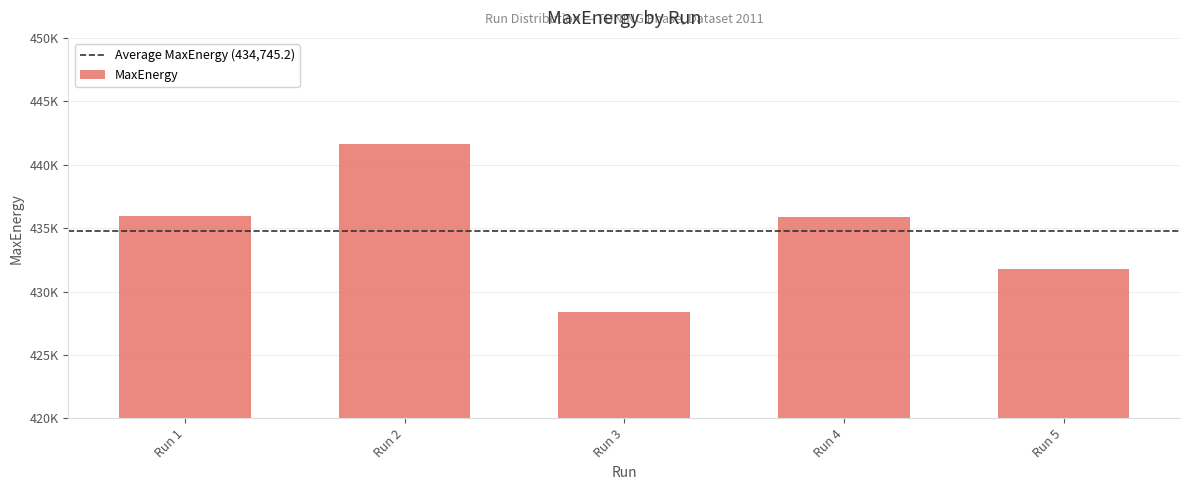

Reading right to left, extract all data points from this chart.

431815.5	435906.5	428386.4	441653.5	435964.0